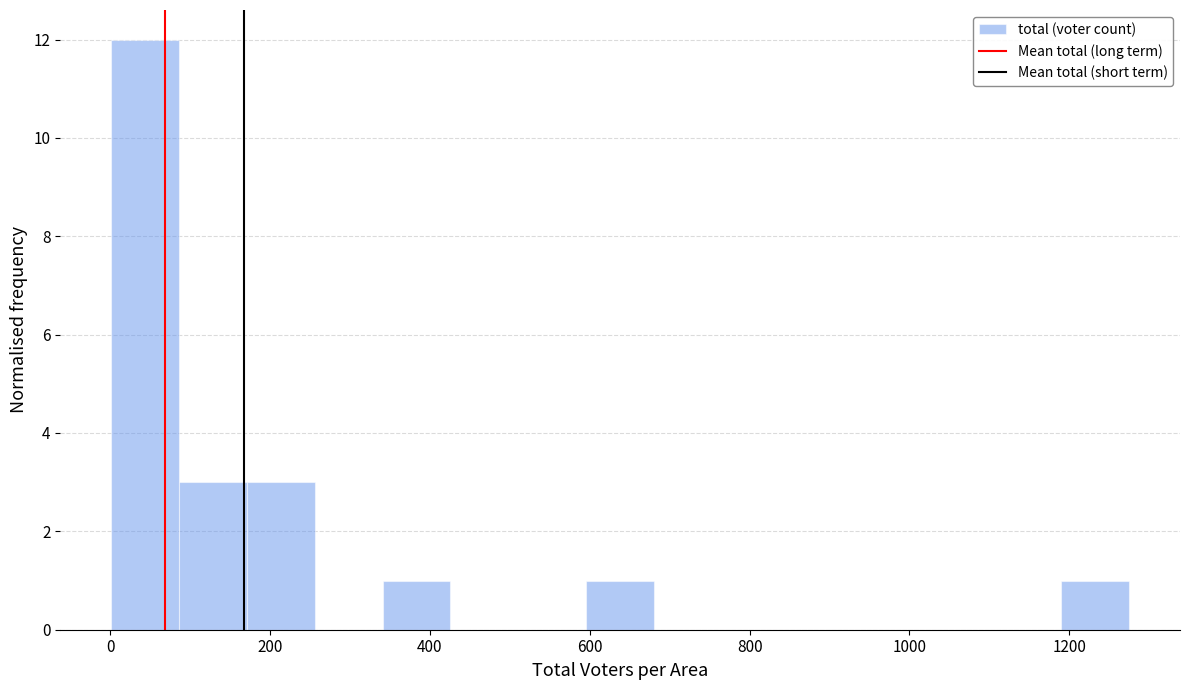

Which range on the x-axis has the tallest bar?

0 to 80